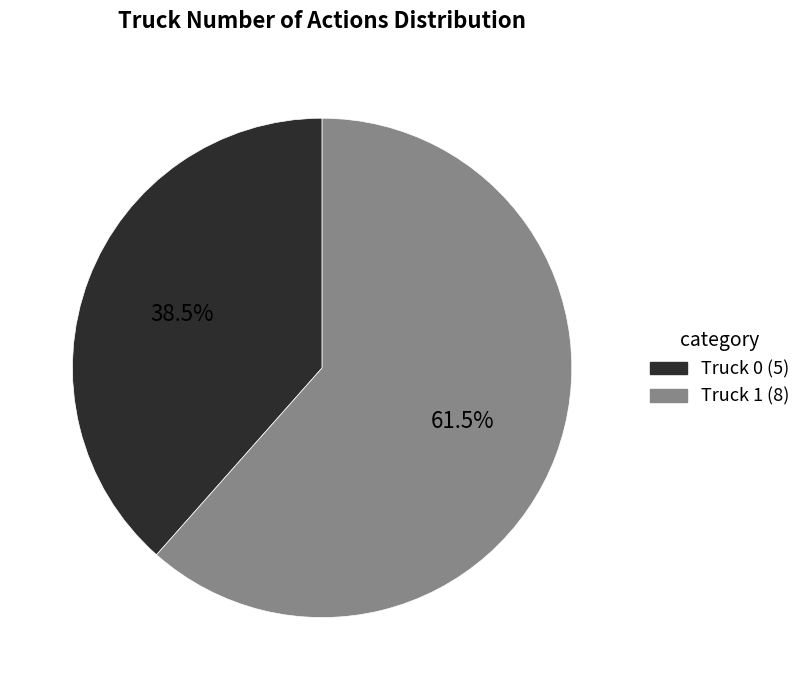

Combined, what portion of the pie is Truck 0 and Truck 1?

100.0%